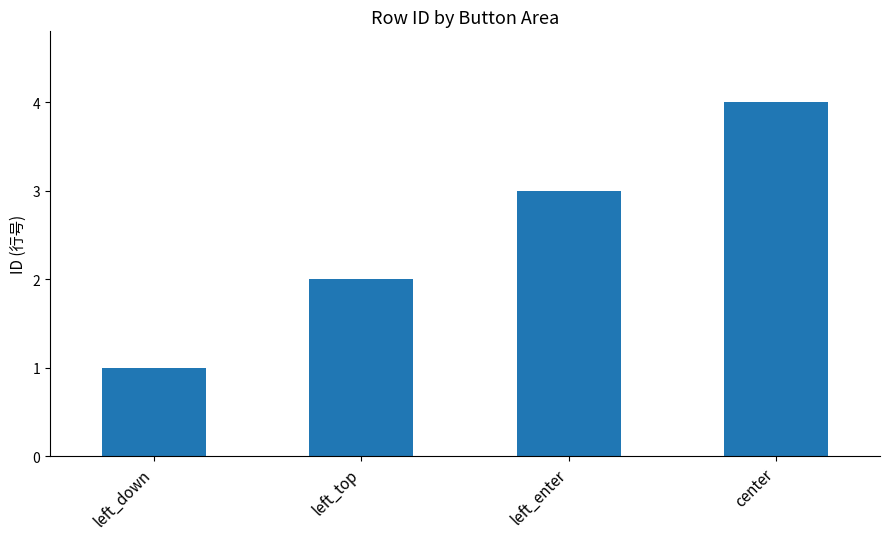

How many values are between 2 and 4?

3